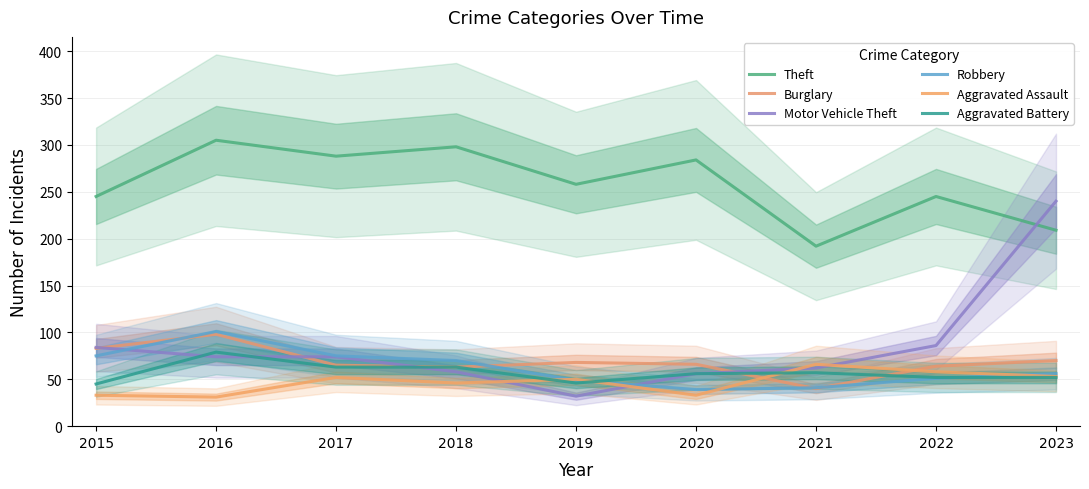

The value of Aggravated Assault at 2022 is 18. True or false?

False